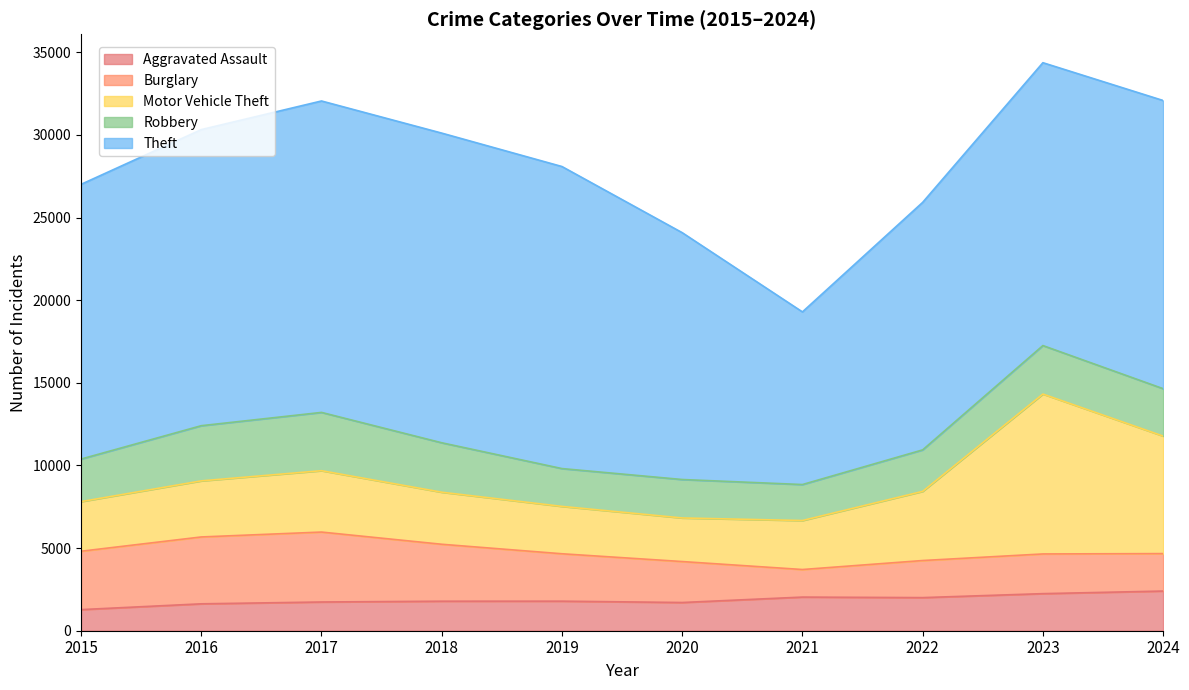

At which label does Burglary reach its peak?

2017